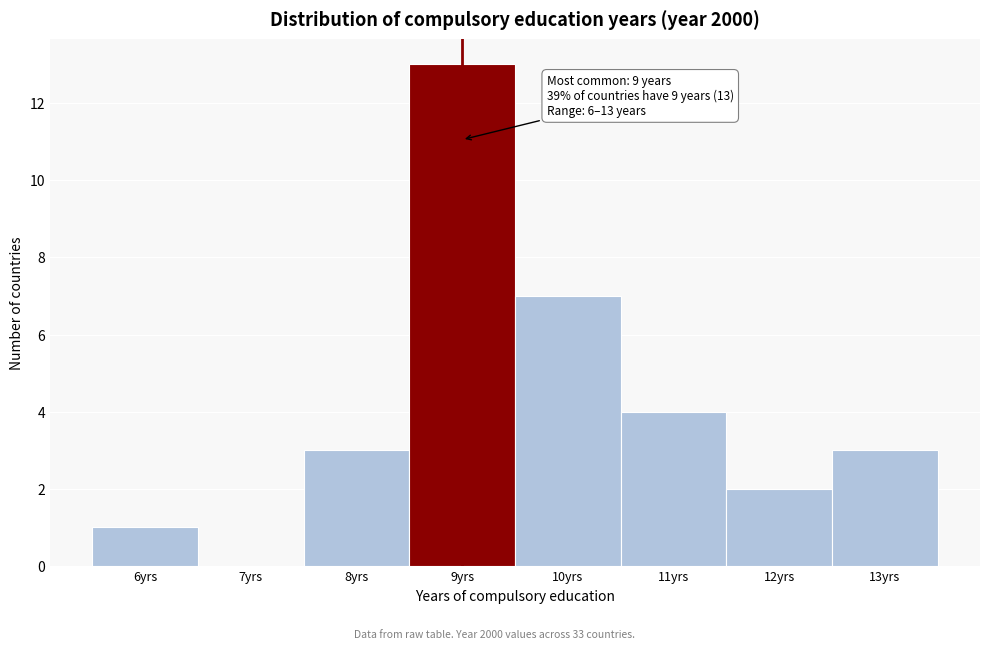

Which range on the x-axis has the tallest bar?

8.5 to 9.5